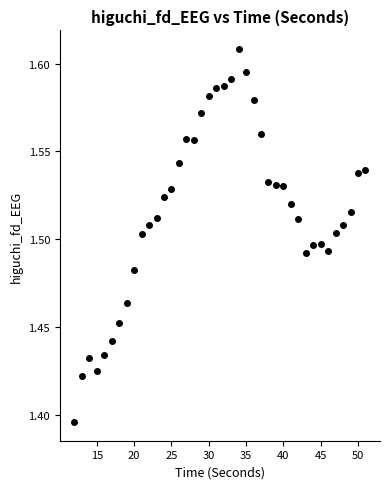

What is the range of X values (max minus min)?

39.0